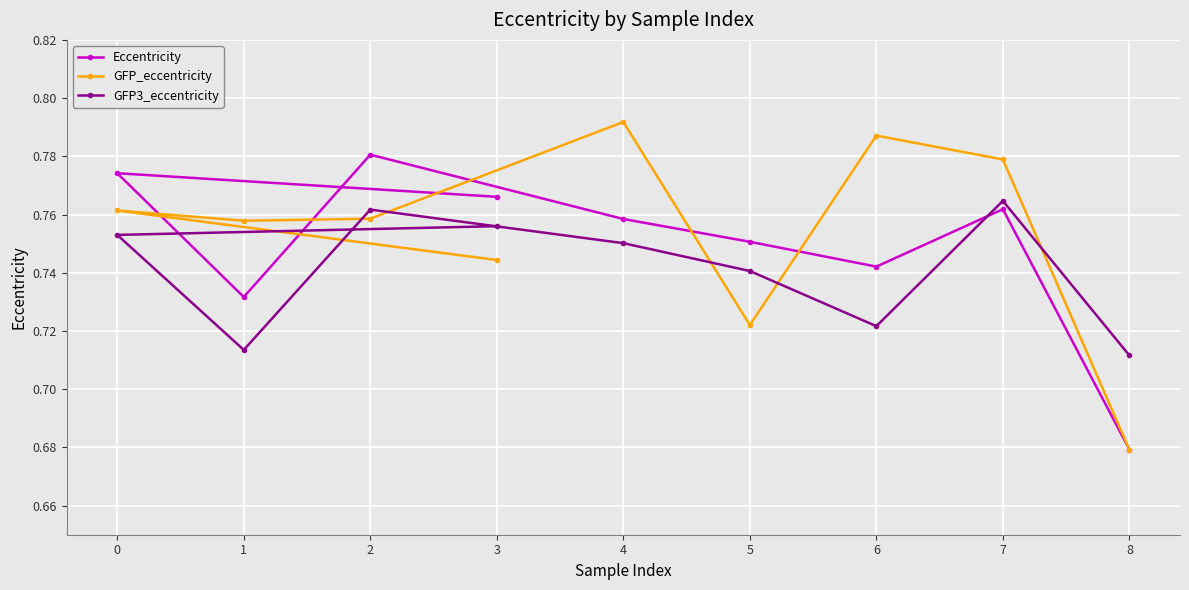

The Eccentricity series shows 0.2 at 1. True or false?

False